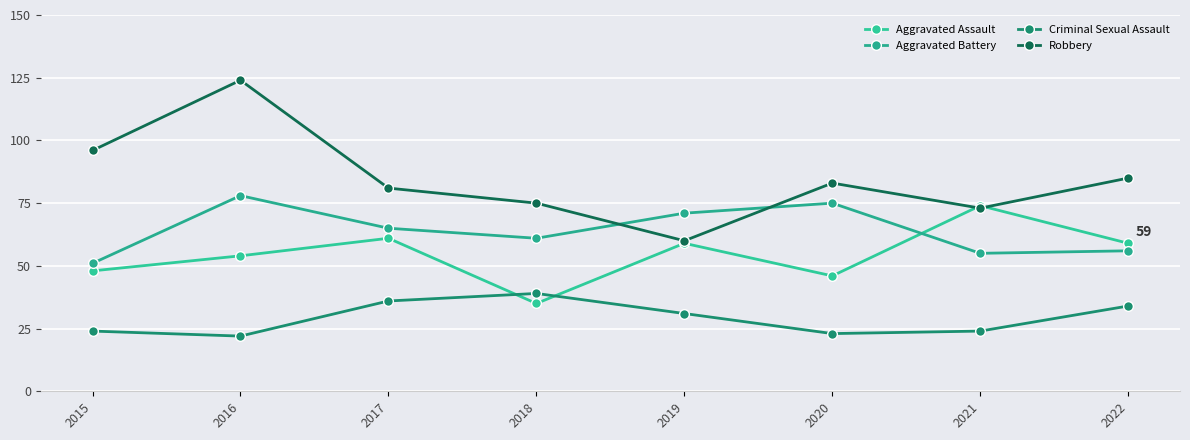

What is the difference between the Robbery values at 2017 and 2018?

6